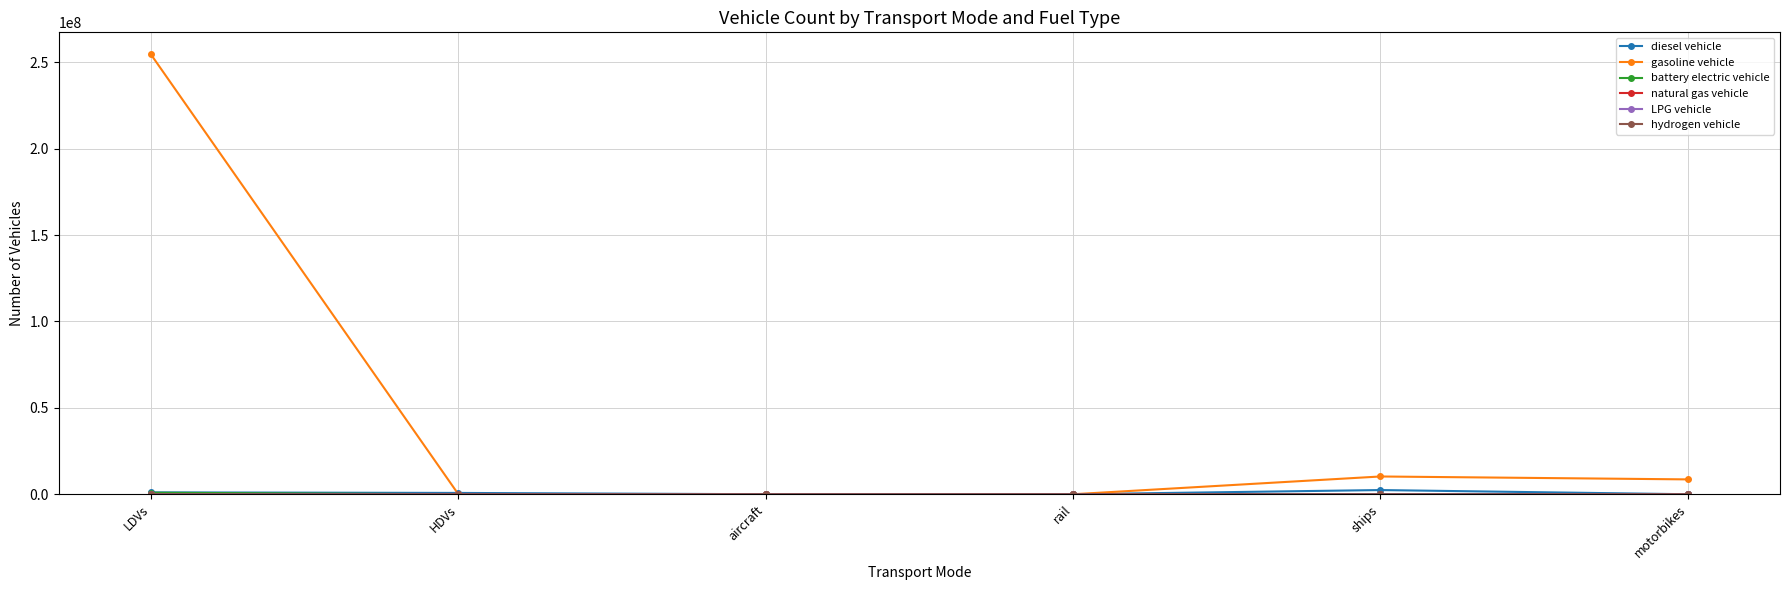

Which series has the largest range (max minus min)?

gasoline vehicle